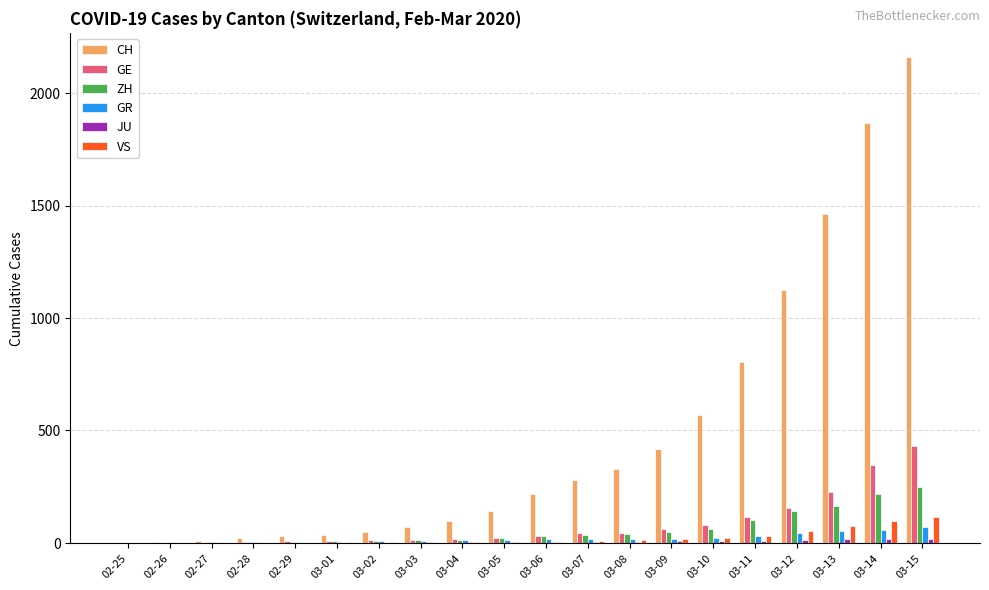

Which series has the largest total across all categories?

CH